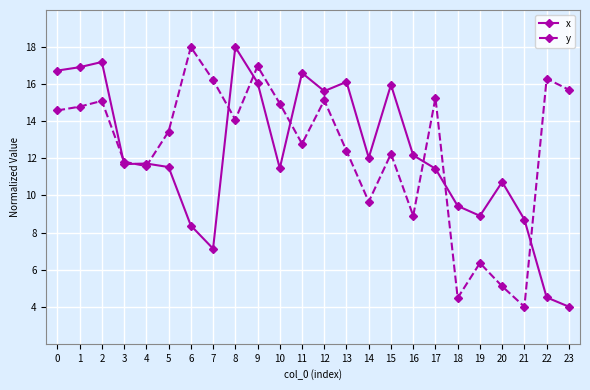

Is it true that y equals 14.1 at 8?

True